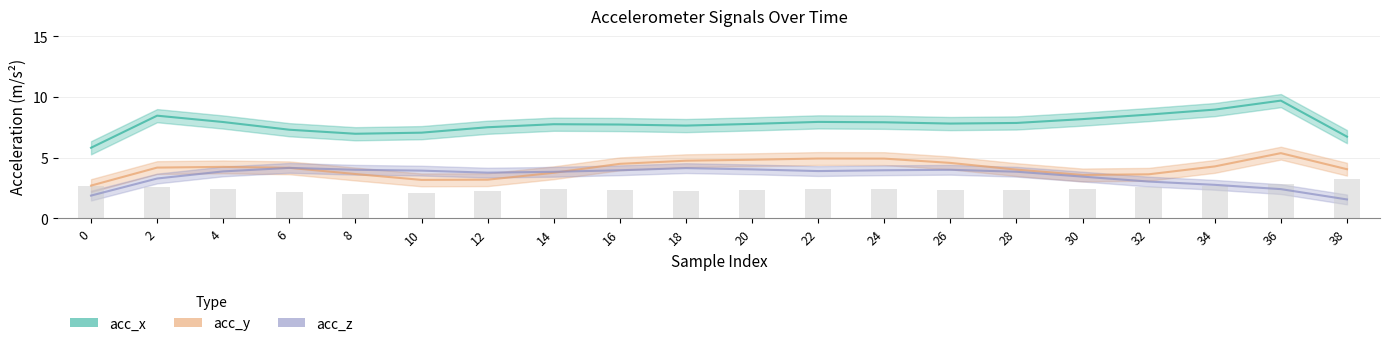

Reading left to right, list all the values displayed in this chart.

acc_x: 5.8	8.4	7.9	7.3	7.0	7.0	7.5	7.7	7.7	7.6	7.8	7.9	7.9	7.8	7.8	8.2	8.5	8.9	9.7	6.7
acc_y: 2.7	4.2	4.2	4.2	3.6	3.2	3.2	3.7	4.5	4.7	4.8	4.9	4.9	4.6	4.0	3.6	3.6	4.3	5.4	4.0
acc_z: 1.9	3.3	3.9	4.1	4.0	3.9	3.8	3.8	3.9	4.1	4.0	3.9	3.9	4.0	3.8	3.4	3.0	2.8	2.4	1.5